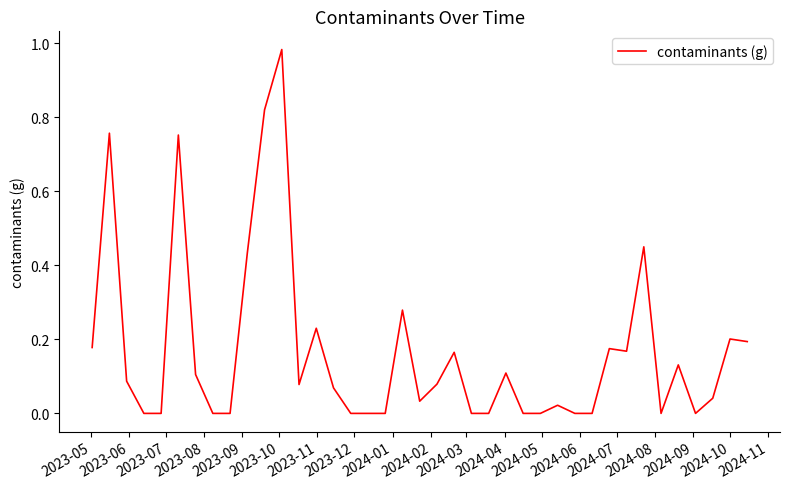

What is the sum of all values?

6.5